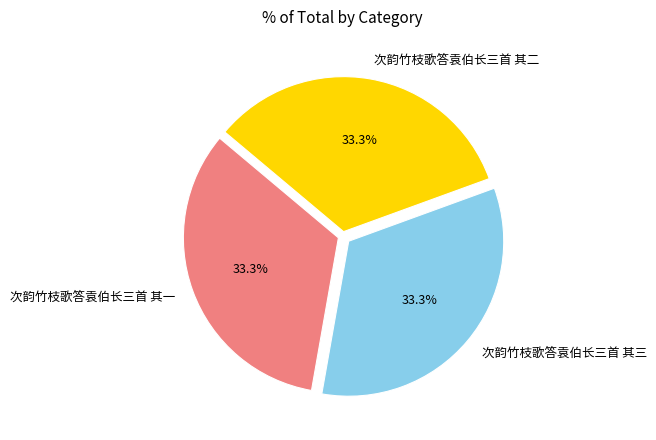

Combined, what portion of the pie is 次韵竹枝歌答袁伯长三首 其三 and 次韵竹枝歌答袁伯长三首 其二?

66.7%